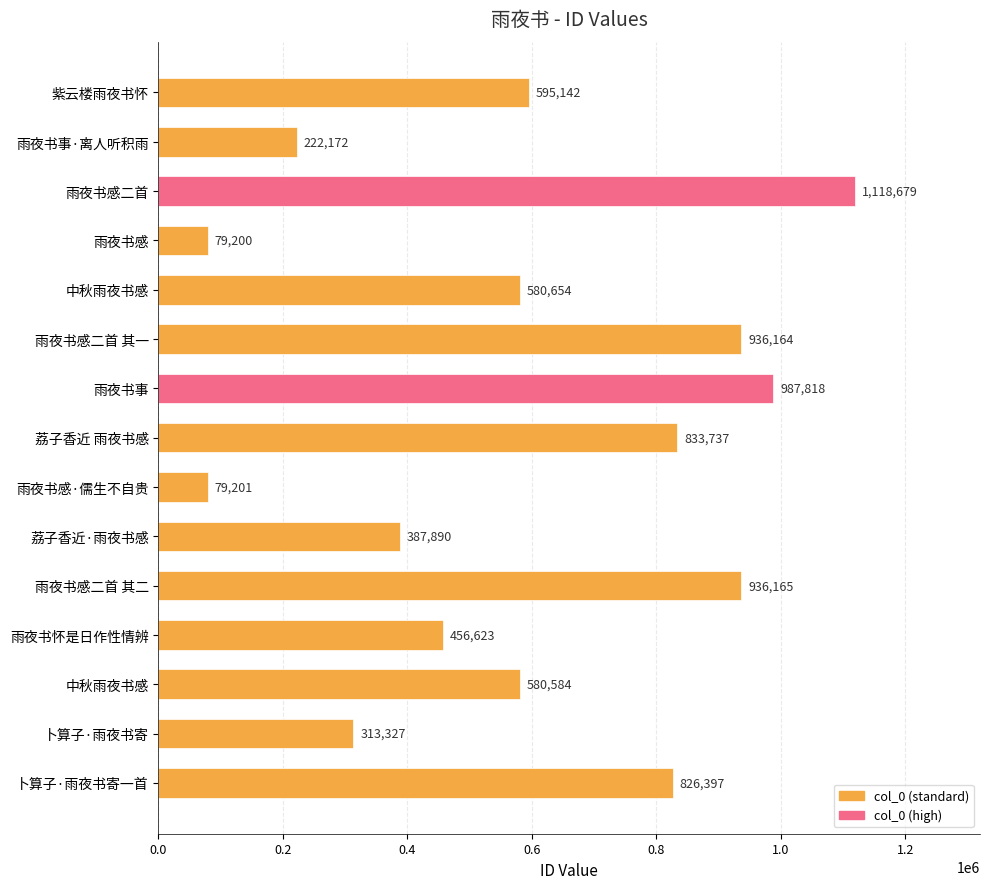

How many series are shown in this chart?

1